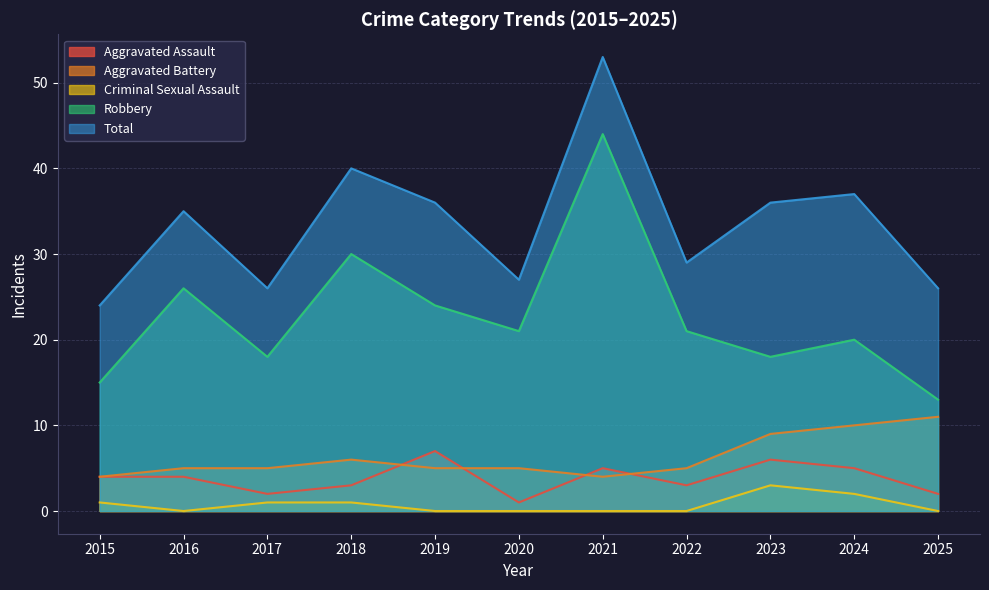

True or false: Total has a value of 26 at 2025.

True